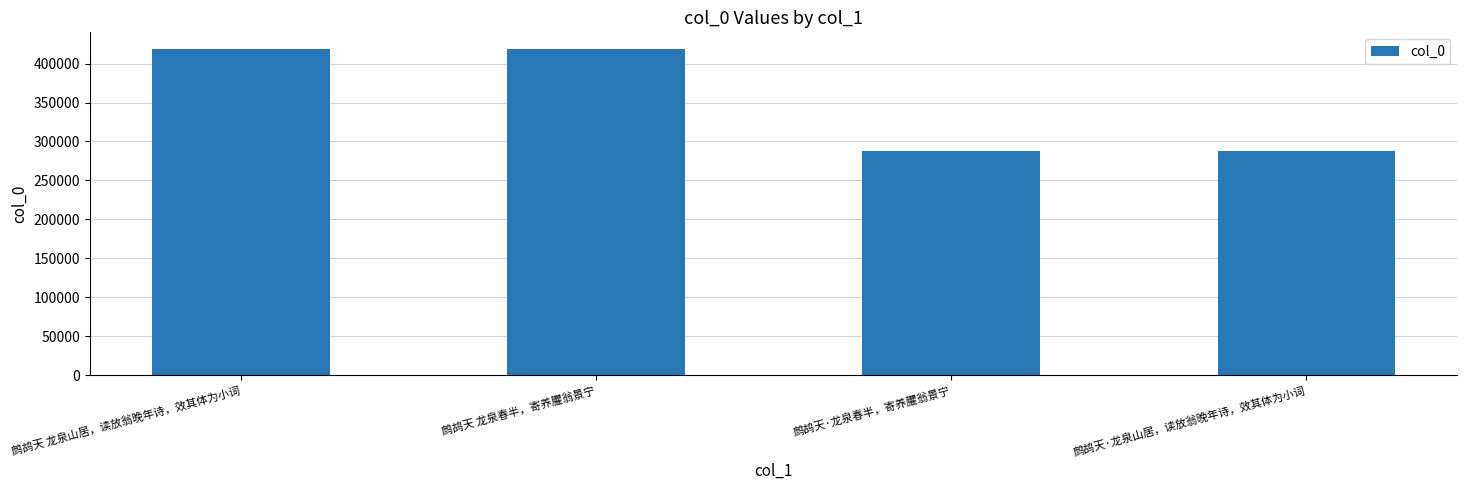

What is the minimum value shown in the chart?

287483